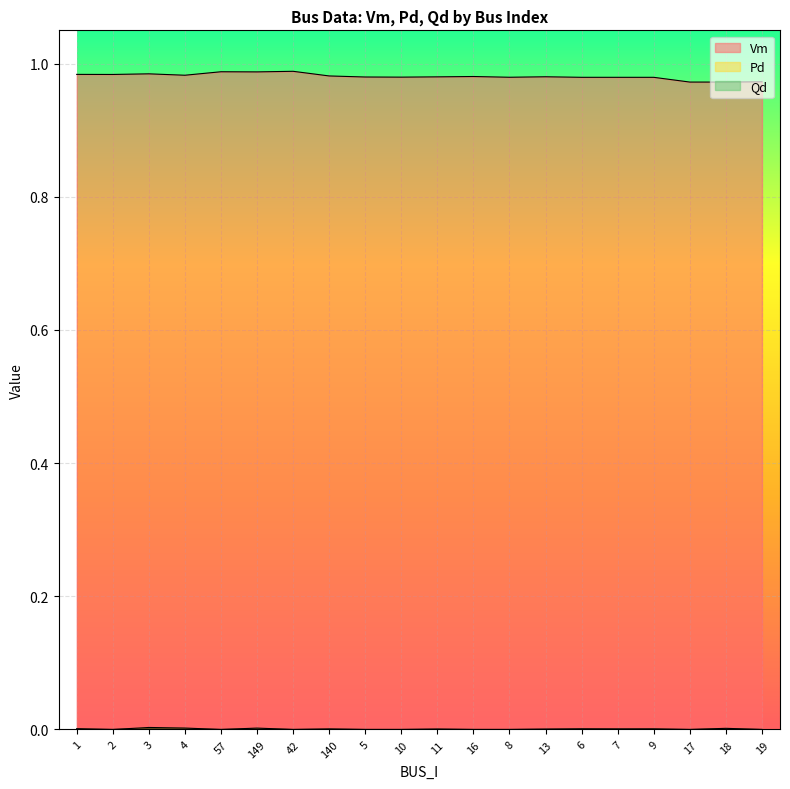

How many positive values does the Qd series have?

11